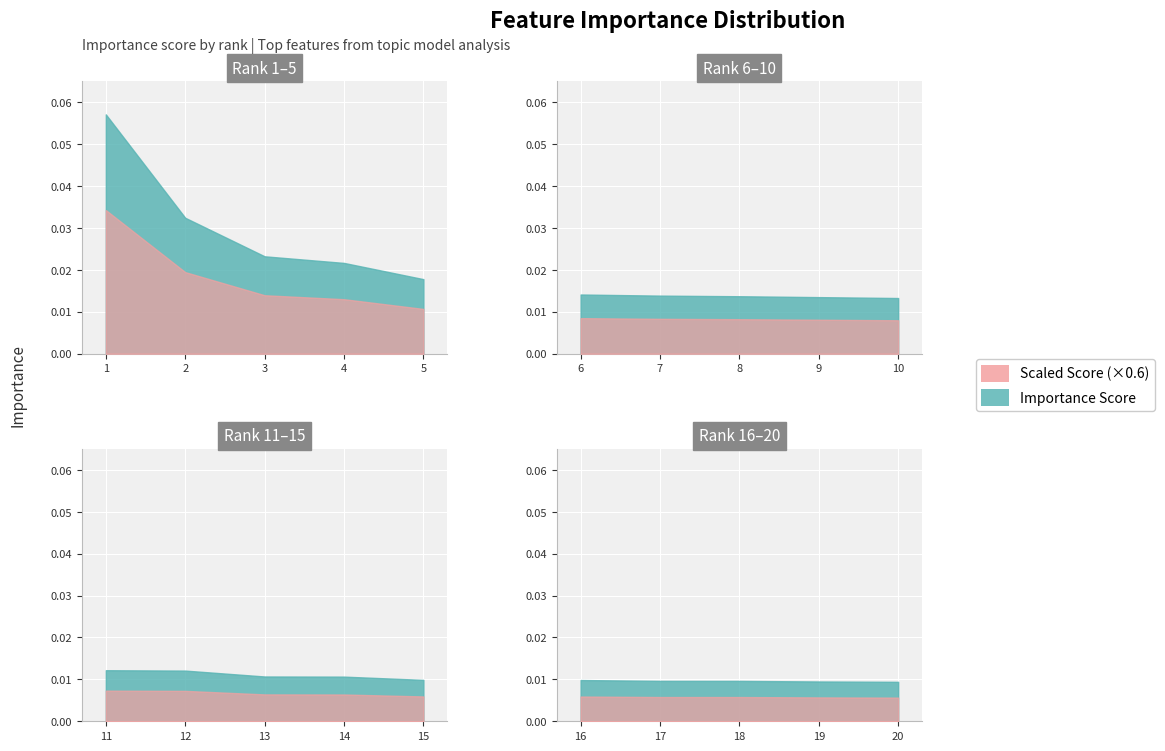

List the labels in order of value, largest first.

1, 2, 3, 4, 5, 6, 7, 8, 9, 10, 11, 12, 13, 14, 15, 16, 17, 18, 19, 20